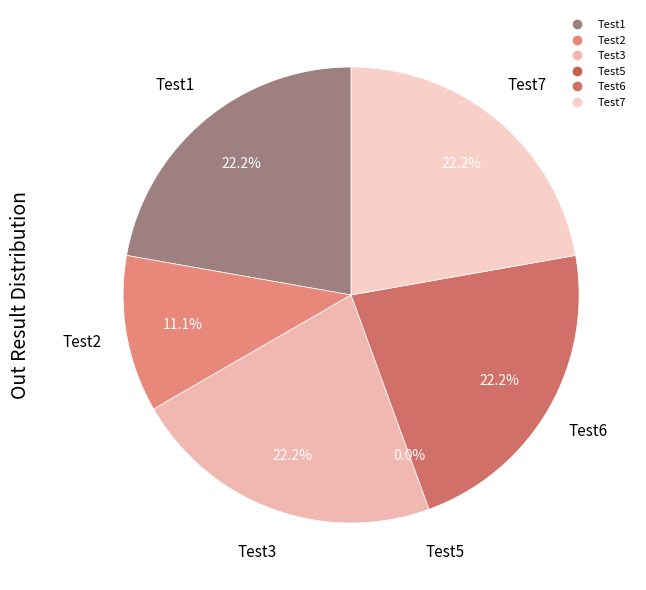

Is there a majority slice in this chart?

No